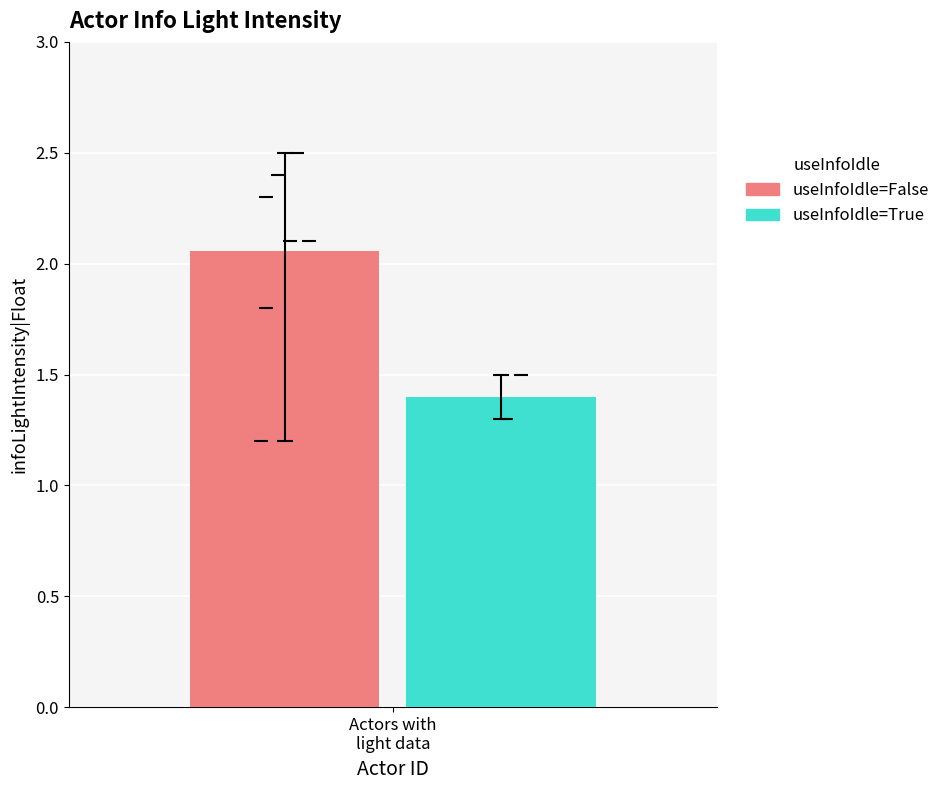

Rank the series by their average value, from highest to lowest.

useInfoIdle=False, useInfoIdle=True